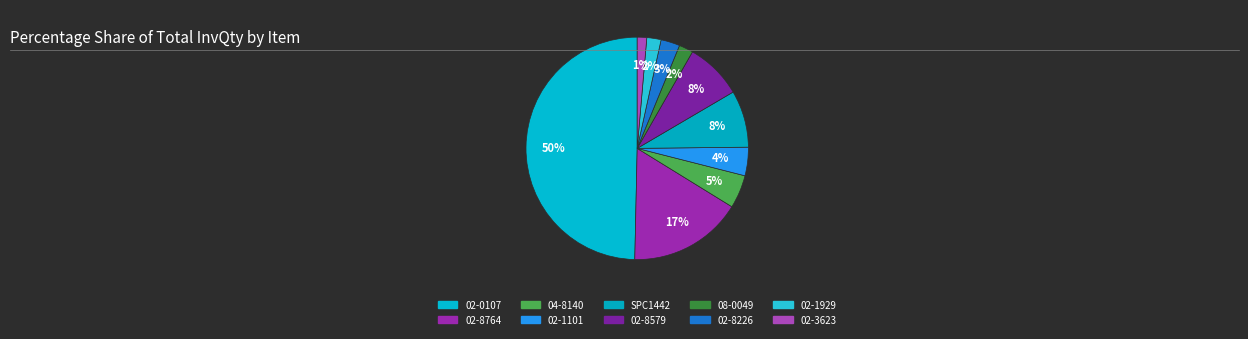

The 02-1929 slice represents 18% of the pie. True or false?

False